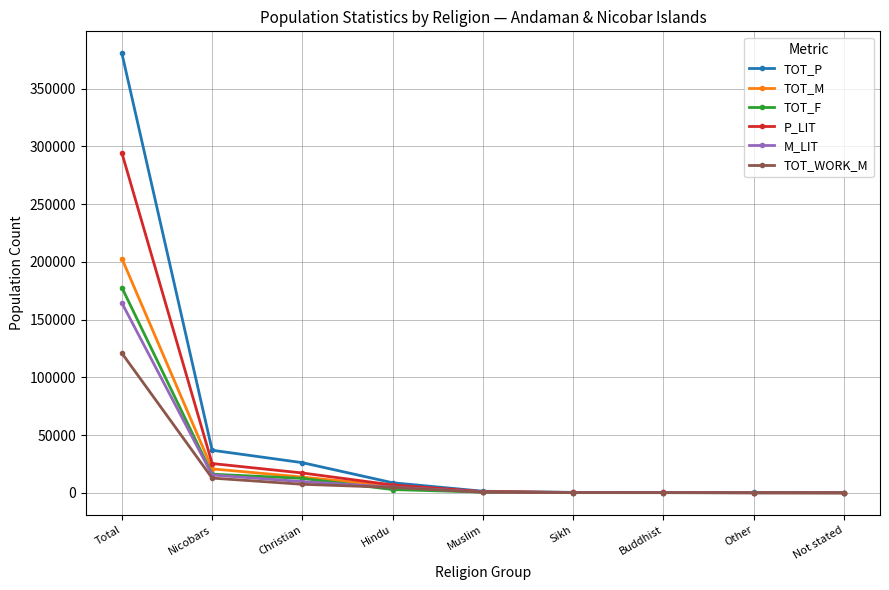

What is the label of the 7th point from the right?

Christian